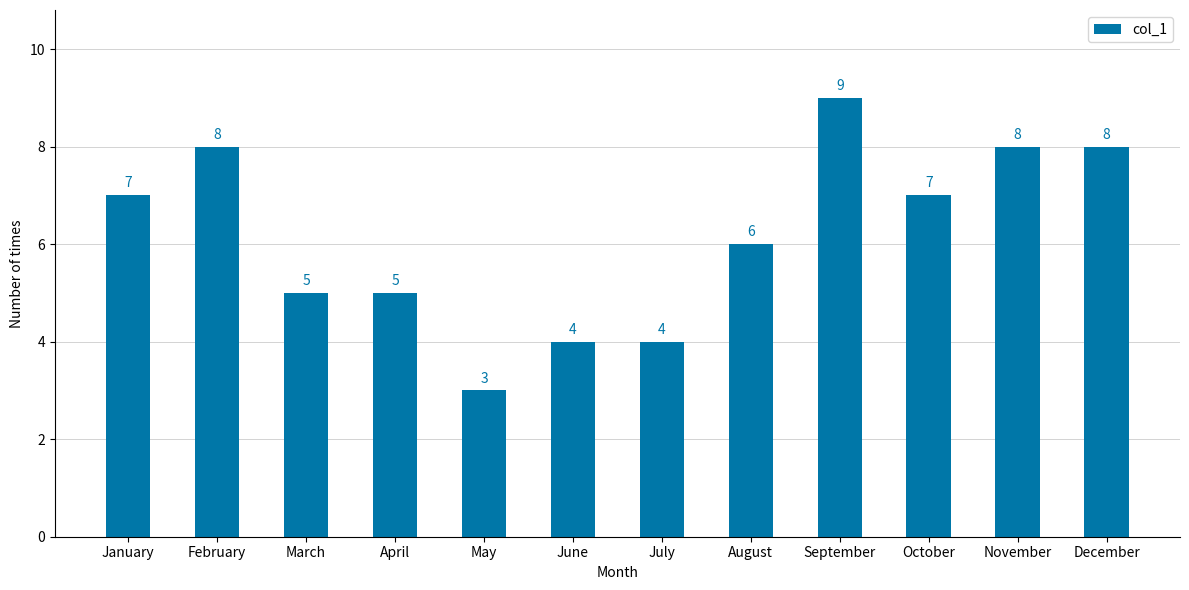

What is the sum of all values?

74